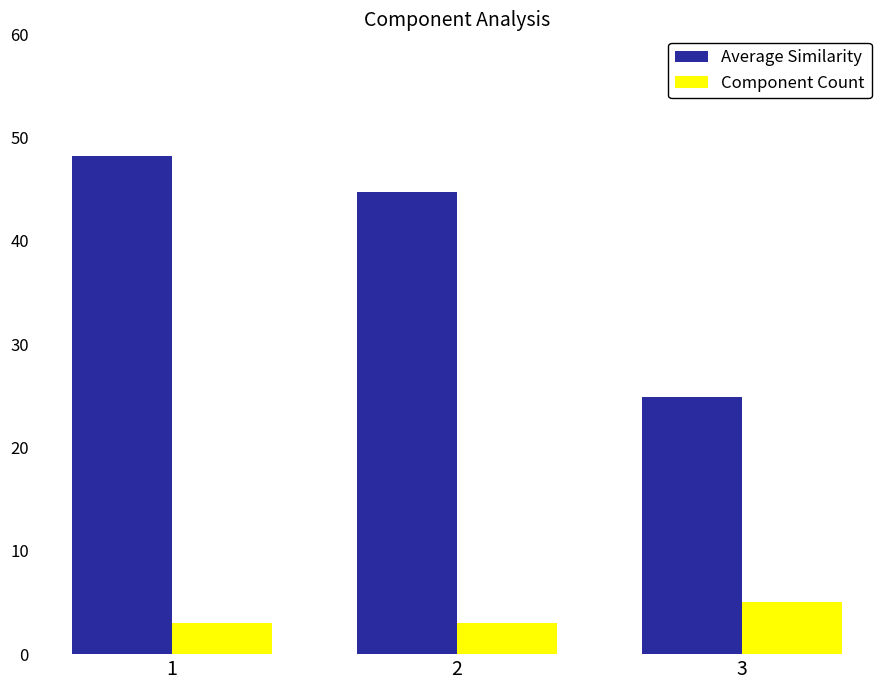

What is the difference between the maximum and minimum values in the Component Count series?

2.0